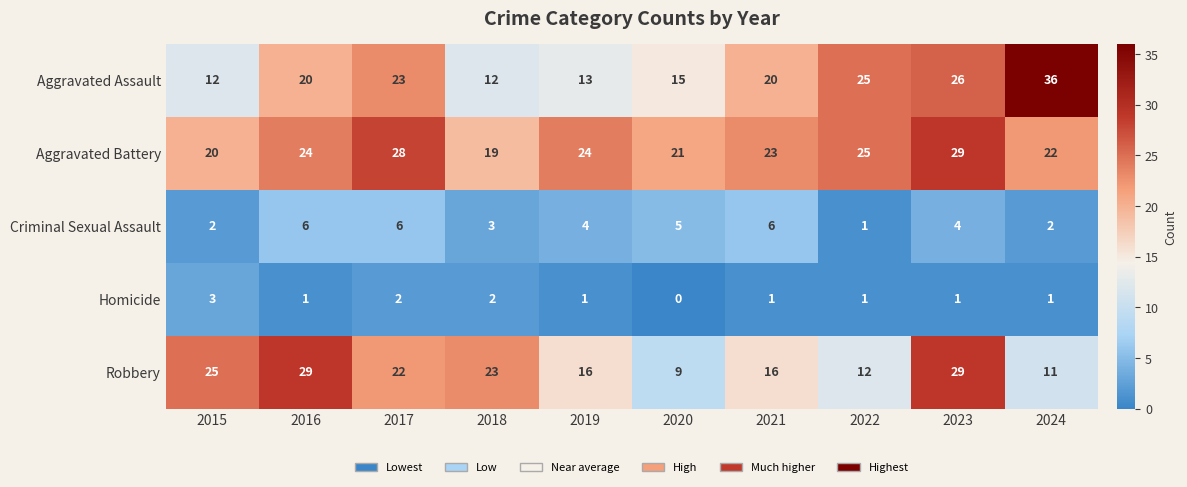

True or false: Aggravated Battery has a value of 32 at 2015.

False